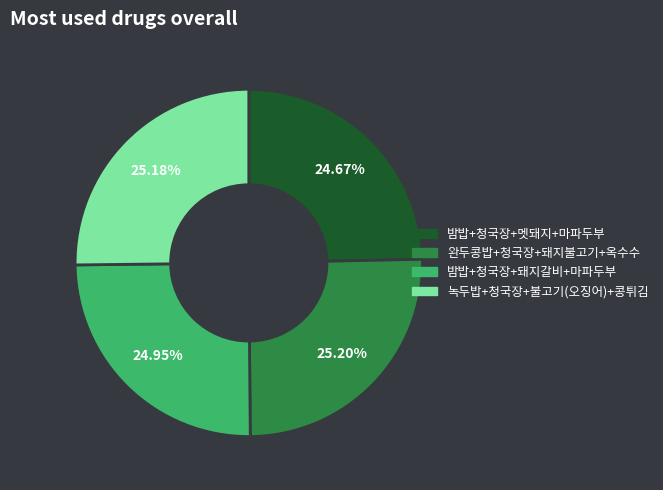

Does any single category account for the majority?

No